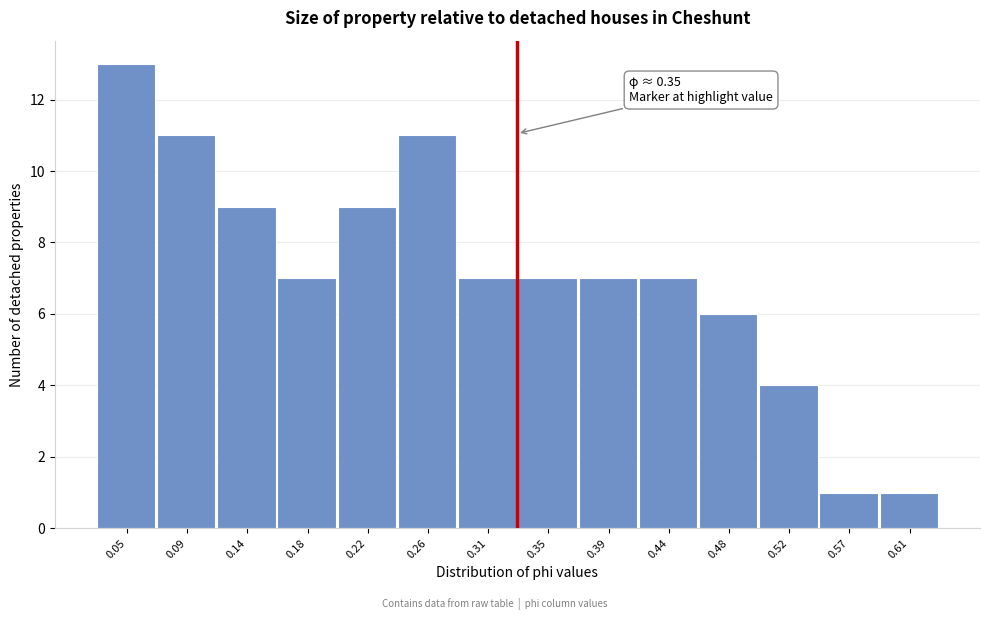

Reading left to right, transcribe all the data shown in this chart.

0.05=13	0.09=11	0.14=9	0.18=7	0.22=9	0.26=11	0.31=7	0.35=7	0.39=7	0.44=7	0.48=6	0.52=4	0.57=1	0.61=1